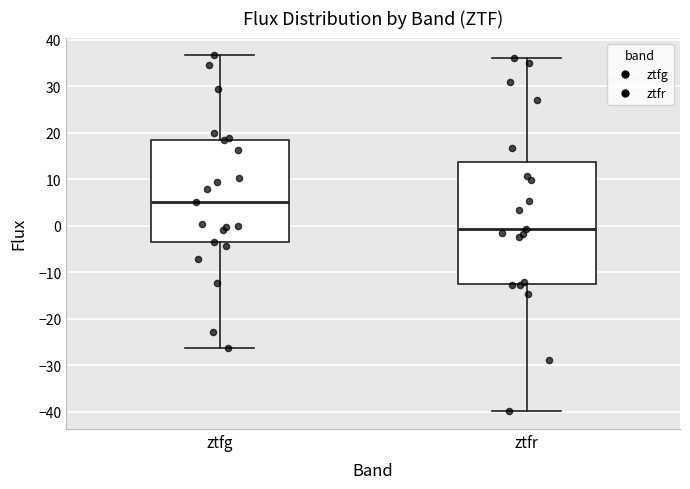

Reading left to right, read every box against the y-axis: the position of its median line, the range the box covers, and the ends of its whiskers. The values are not printed on the chart, so give them approximately, as read against the axis.

ztfg: median 5, box -3 to 18, whiskers -26 to 37
ztfr: median -1, box -12 to 14, whiskers -40 to 36